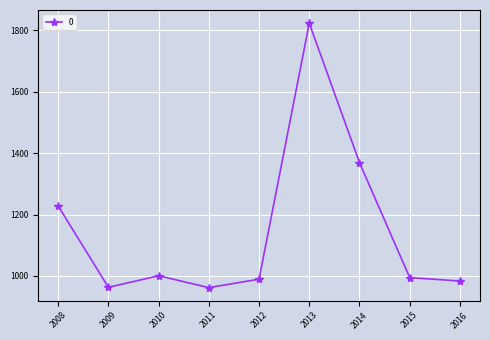

What is the smallest value displayed?

962.1